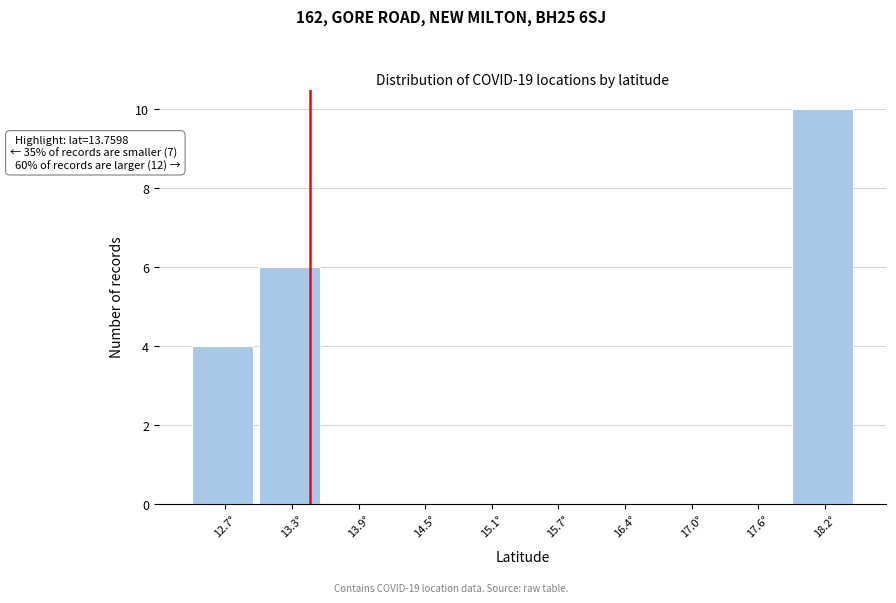

Reading right to left, extract all data points from this chart.

18.2°=10	17.6°=0	17.0°=0	16.4°=0	15.7°=0	15.1°=0	14.5°=0	13.9°=0	13.3°=6	12.7°=4